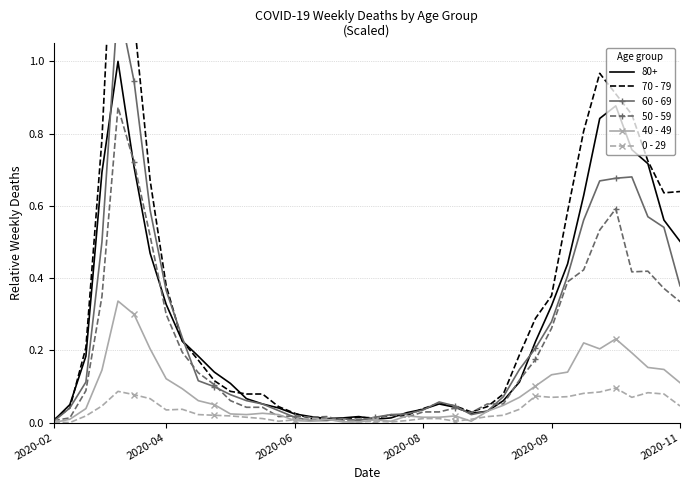

Which has a higher value, 20 or 15?

15